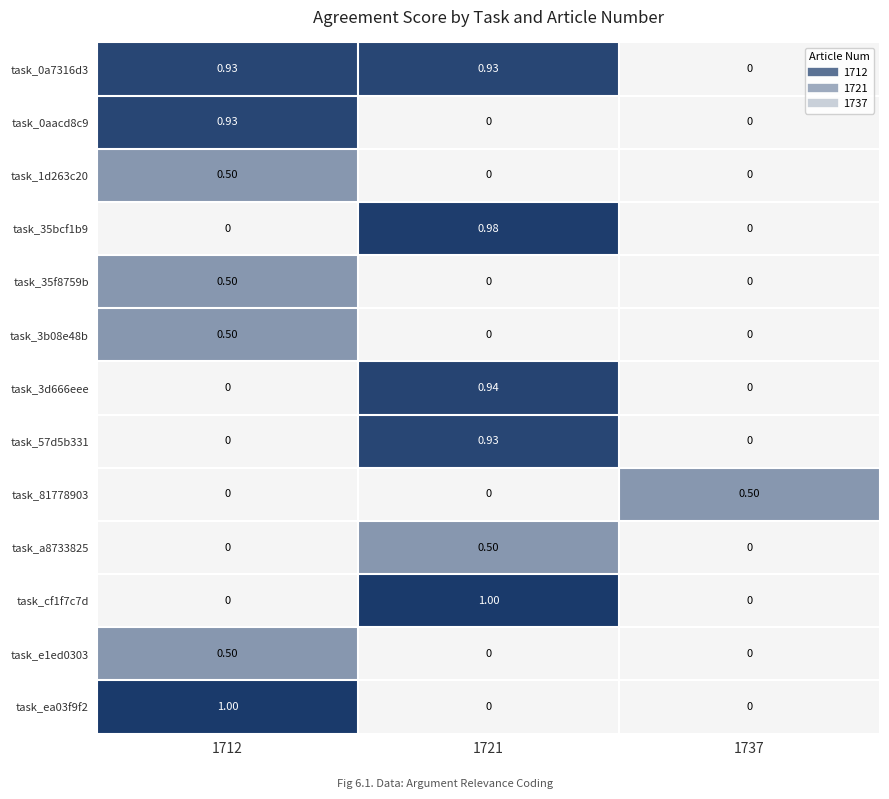

How many positive values does the task_3b08e48b series have?

1